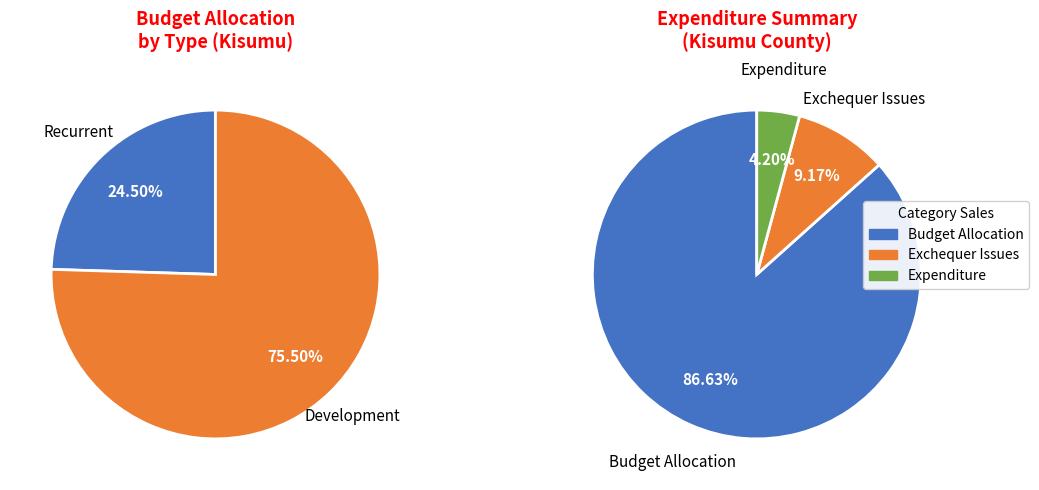

Is there any slice that represents more than half of the pie?

Yes